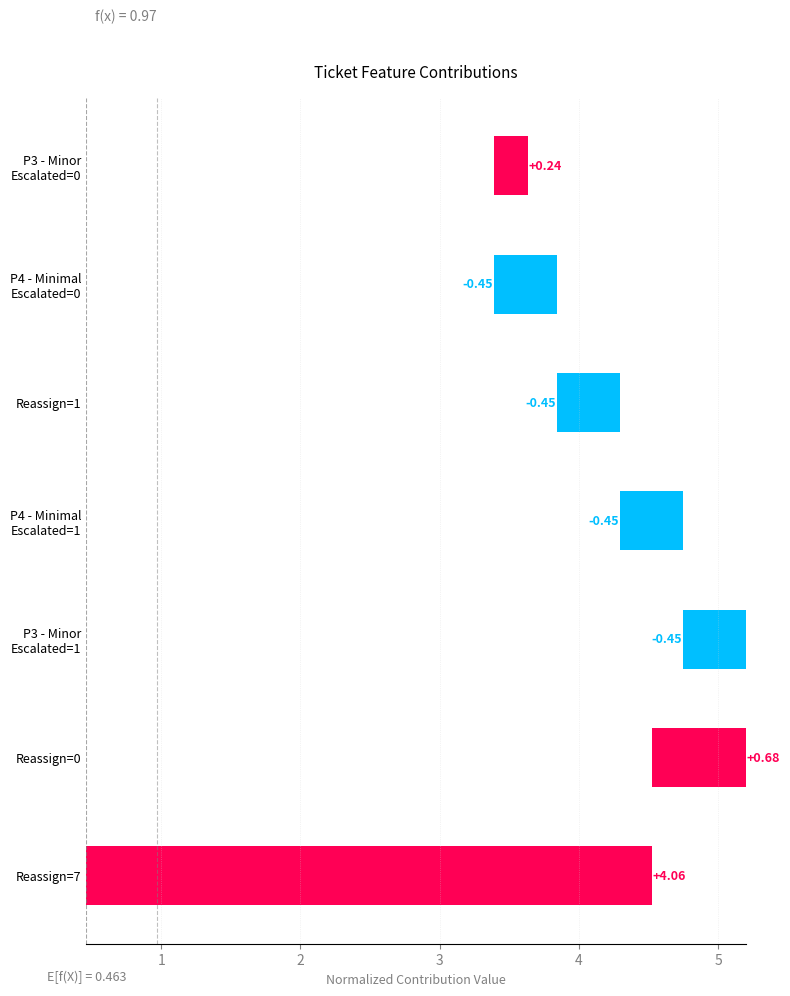

What is the difference between the second highest and minimum values?

1.1